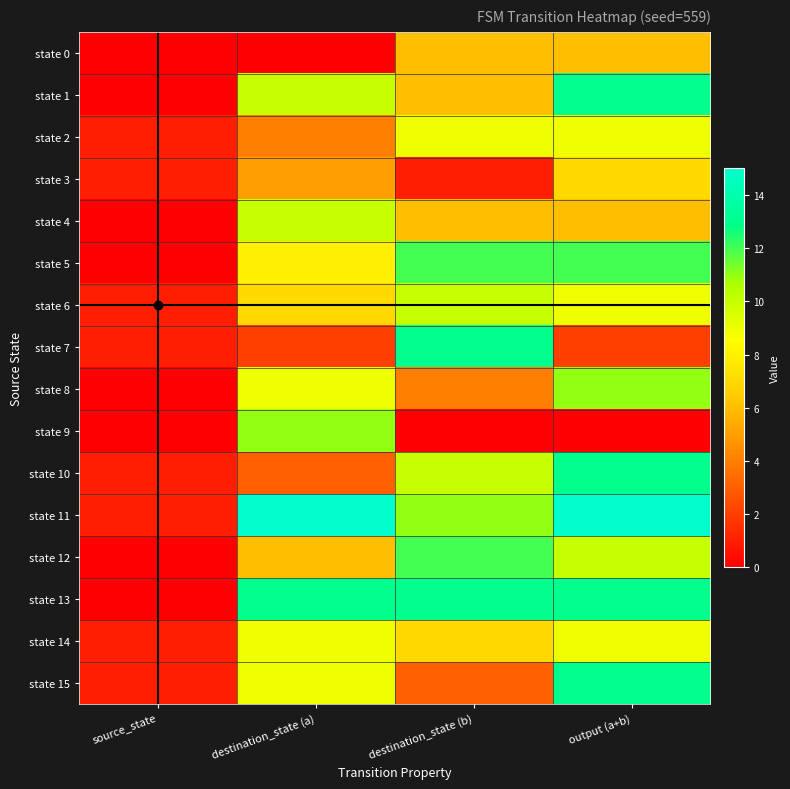

Which series has the widest spread of values?

state 11